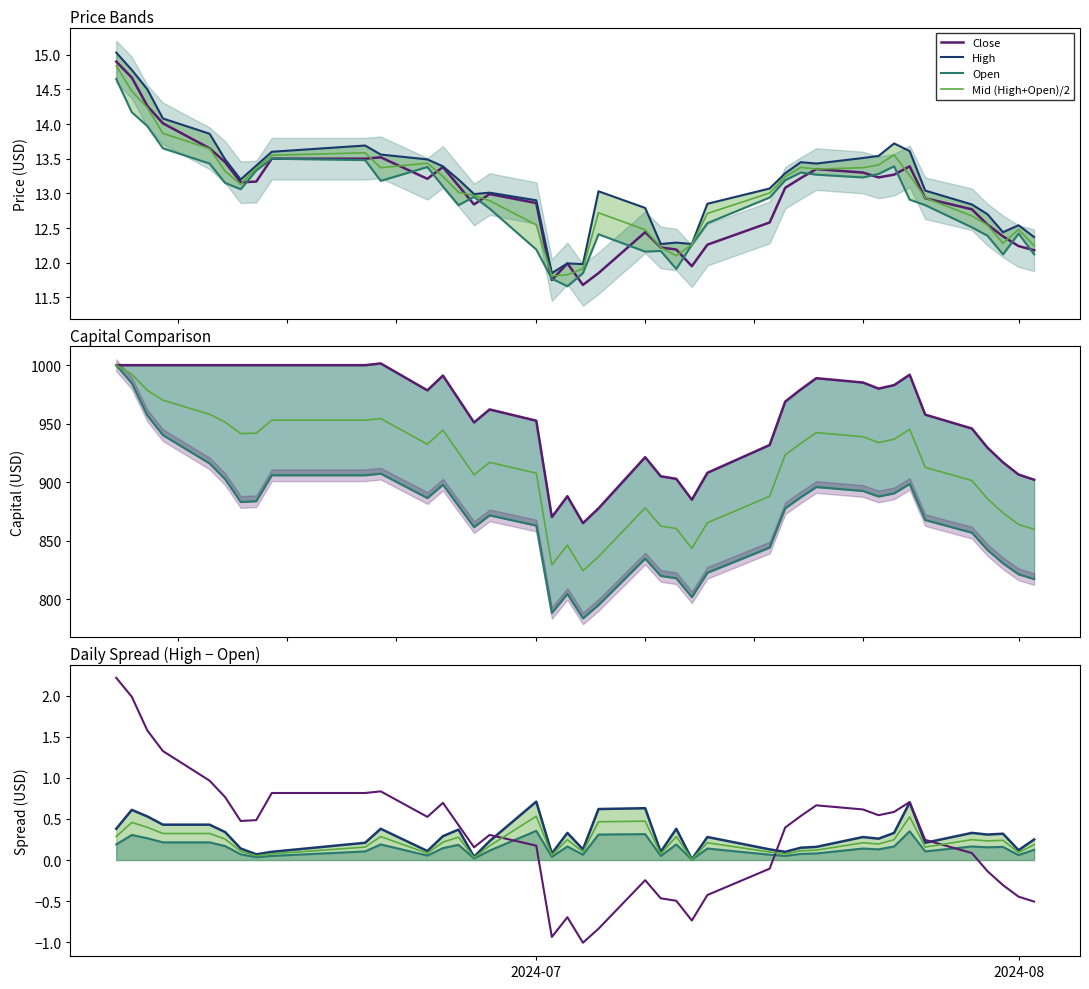

The value of High at 6 is 5.0. True or false?

False